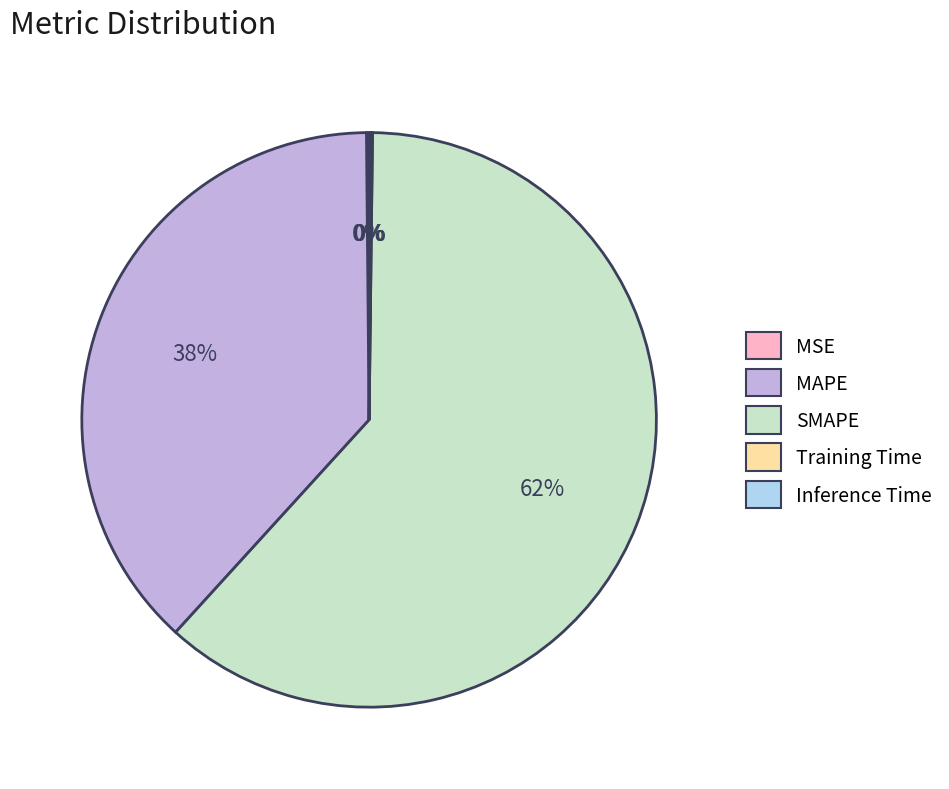

Approximately how many times larger is the value at MAPE compared to SMAPE?

0.6